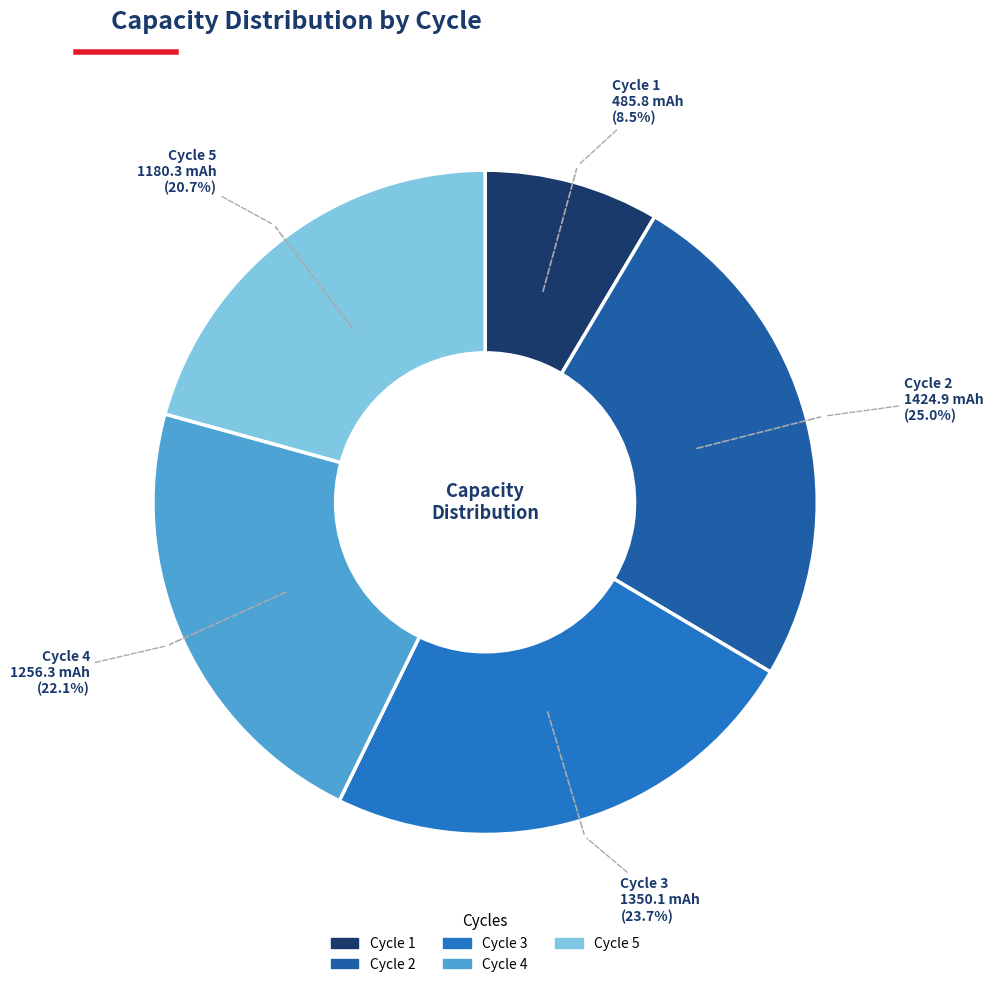

Is there any slice that represents more than half of the pie?

No